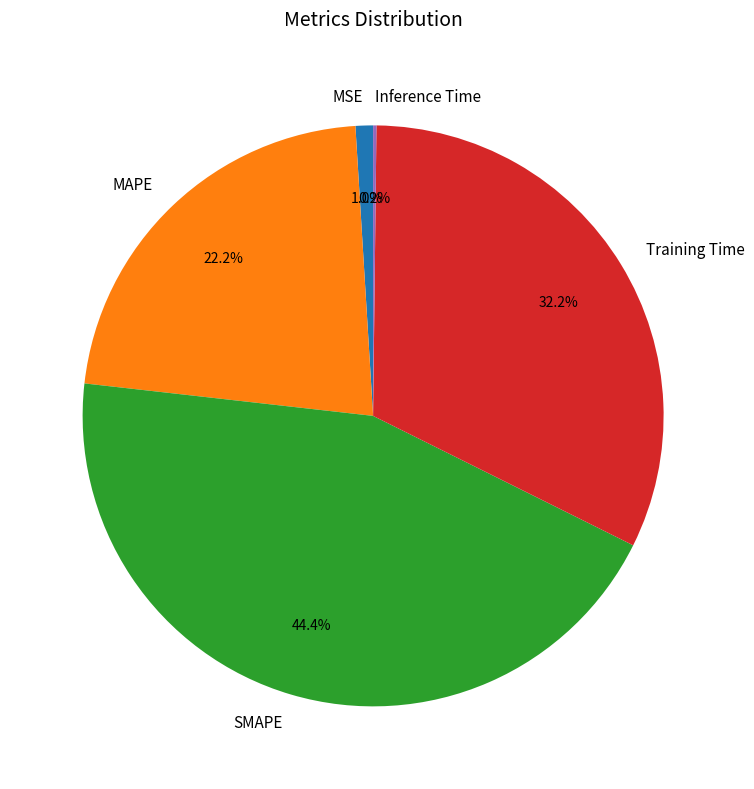

Does Training Time represent more than half of the total?

No